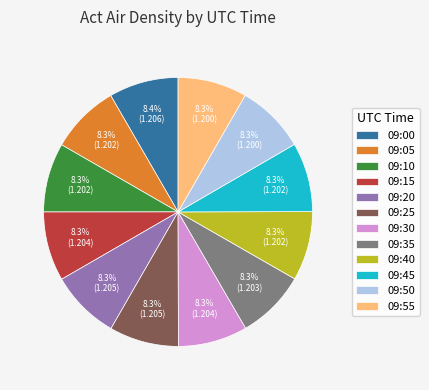

Approximately how many times larger is the value at 09:25 compared to 09:15?

1.0